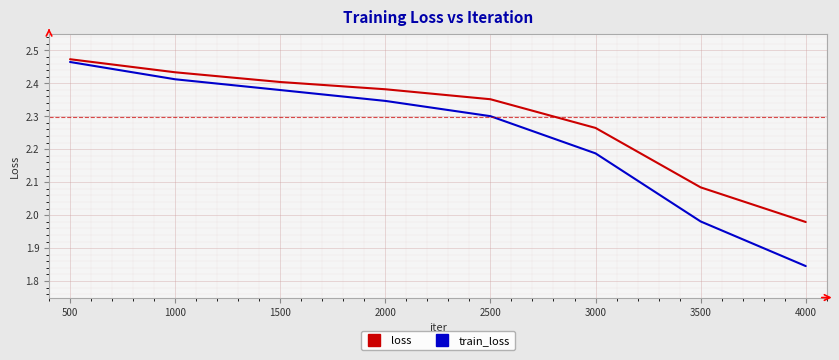

List the labels in order of loss value, smallest first.

4000, 3500, 3000, 2500, 2000, 1500, 1000, 500